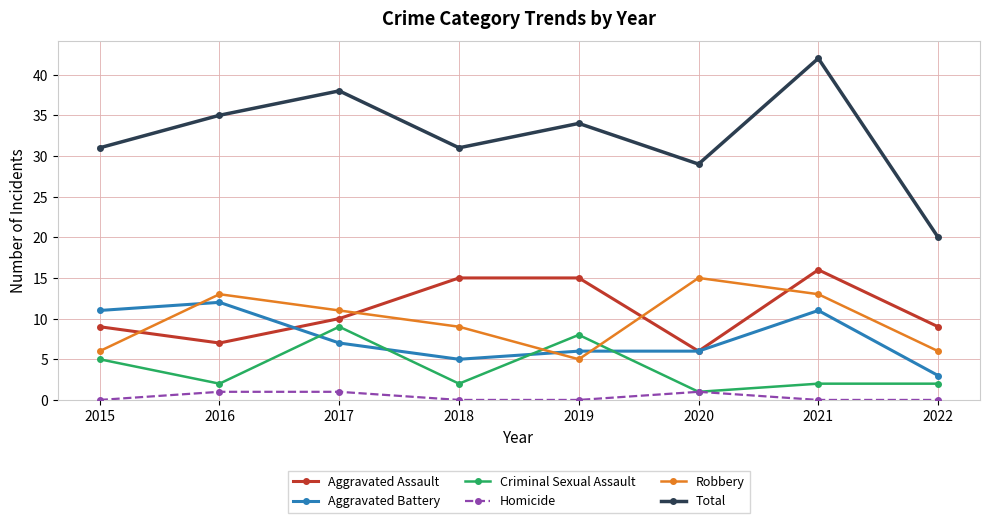

What are all the series names shown in the legend?

Aggravated Assault, Aggravated Battery, Criminal Sexual Assault, Homicide, Robbery, Total